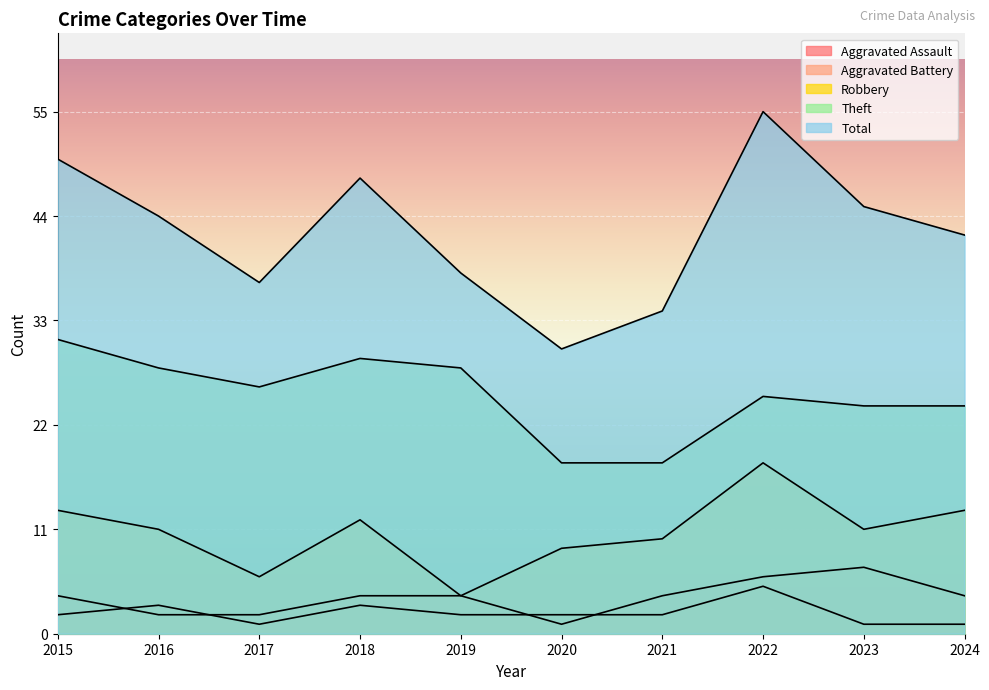

How many interior local valleys does the Aggravated Battery series have?

1